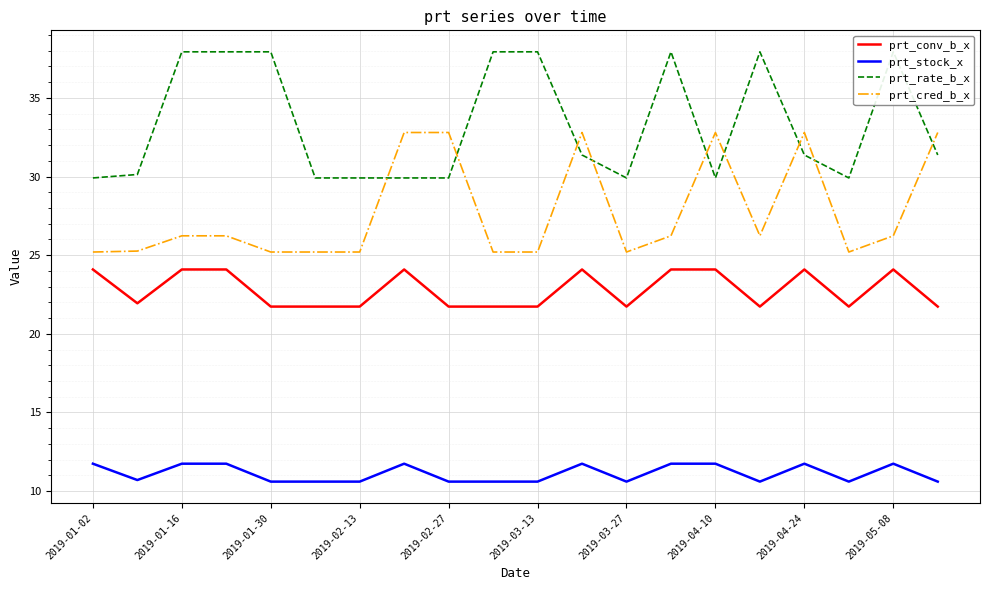

True or false: prt_conv_b_x and prt_cred_b_x cross at least once.

False